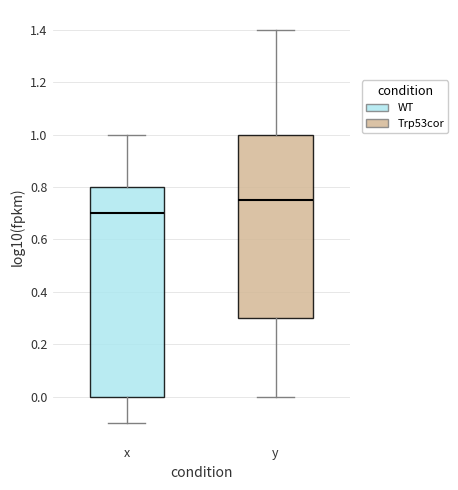

Reading left to right, transcribe this box plot: for each box, give where its median line is, the range the box spans, and where its two whiskers end, as read against the y-axis. The values are not printed on the chart, so give them approximately, as read against the axis.

x: median 0.70, box 0.00 to 0.80, whiskers -0.10 to 1.00
y: median 0.76, box 0.30 to 1.00, whiskers 0.00 to 1.40